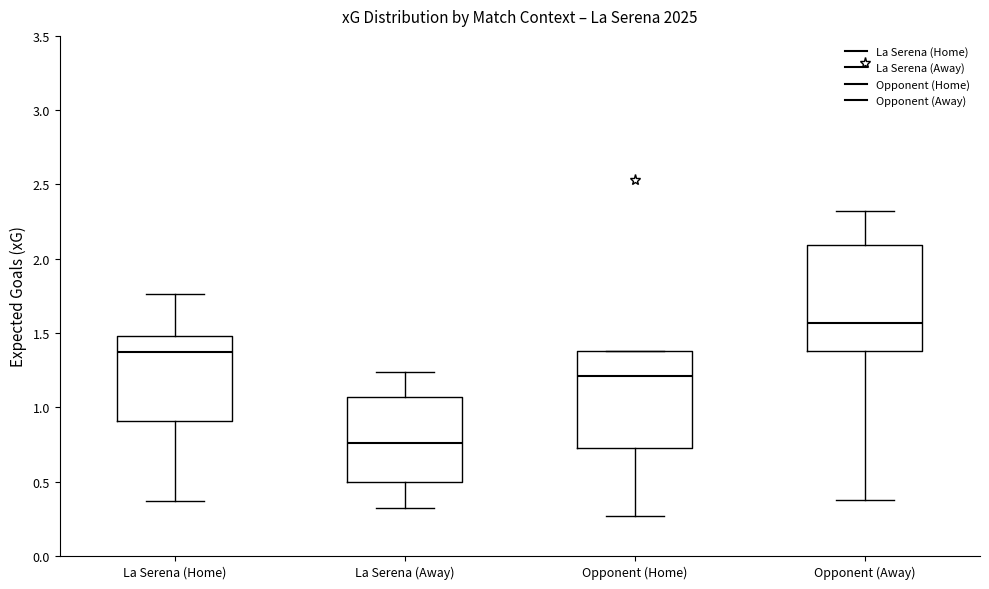

Reading left to right, transcribe this box plot: for each box, give where its median line is, the range the box spans, and where its two whiskers end, as read against the y-axis. The values are not printed on the chart, so give them approximately, as read against the axis.

La Serena (Home): median 1.35, box 0.90 to 1.50, whiskers 0.35 to 1.75
La Serena (Away): median 0.75, box 0.50 to 1.05, whiskers 0.30 to 1.25
Opponent (Home): median 1.20, box 0.75 to 1.40, whiskers 0.25 to 1.40
Opponent (Away): median 1.55, box 1.40 to 2.10, whiskers 0.40 to 2.30